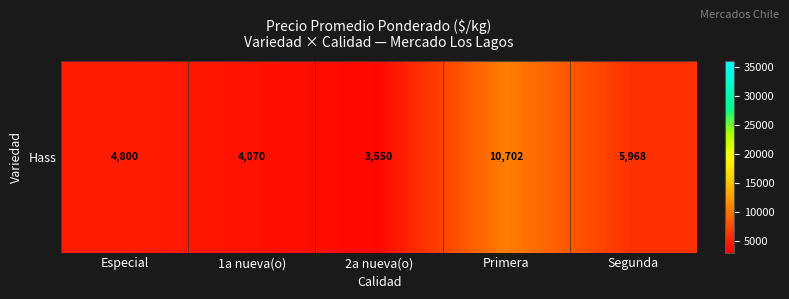

What is the greatest value displayed?

10702